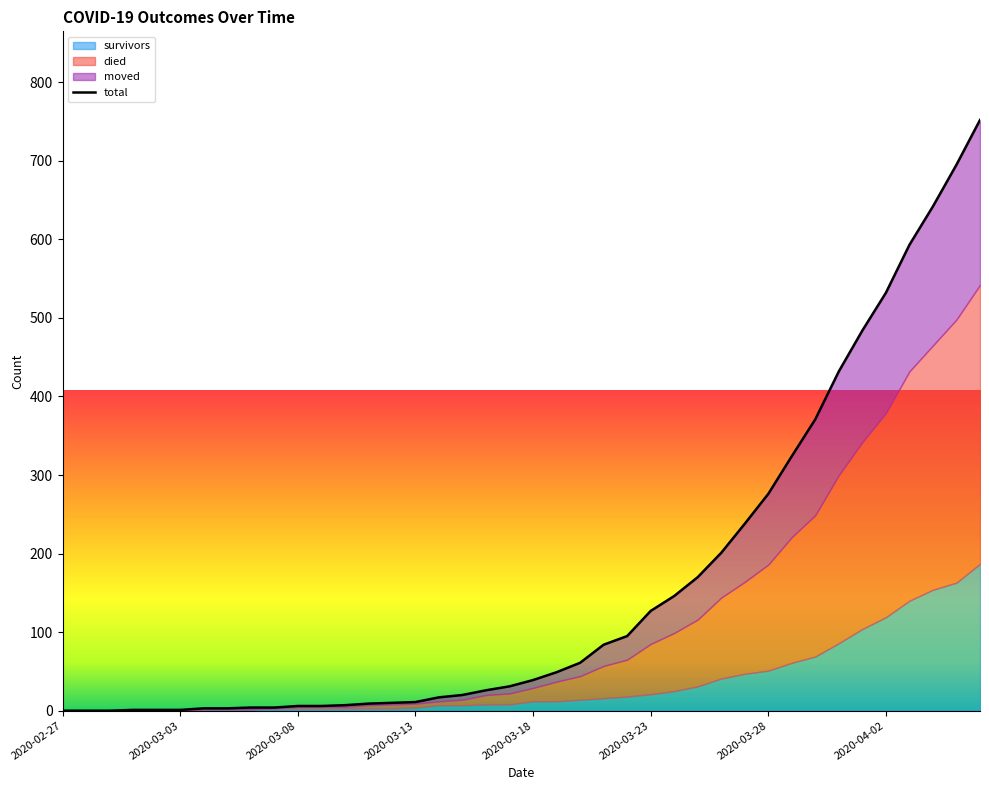

Reading left to right, transcribe all the data shown in this chart.

0	0	0	1	1	1	3	3	4	4	6	6	7	9	10	11	17	20	26	31	39	49	61	84	95	127	146	170	201	238	276	324	371	432	484	532	593	642	695	752